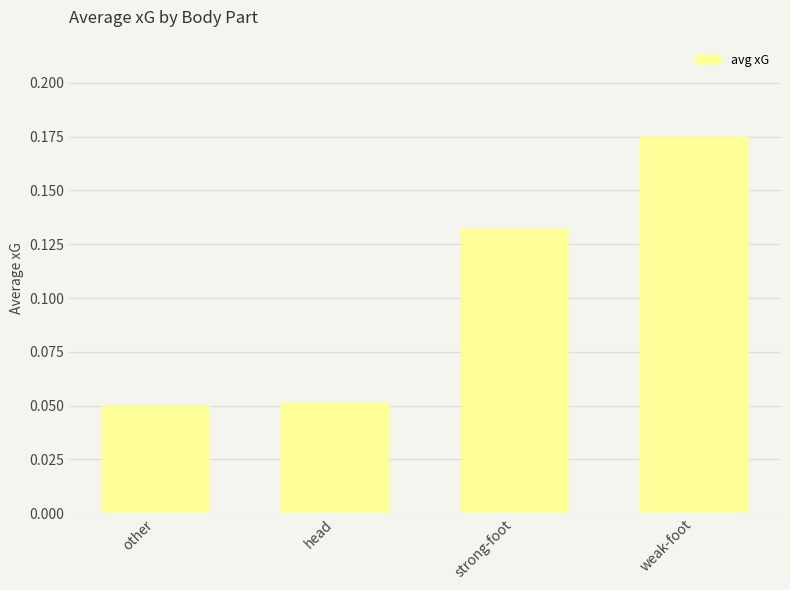

What is the sum of all values?

0.4